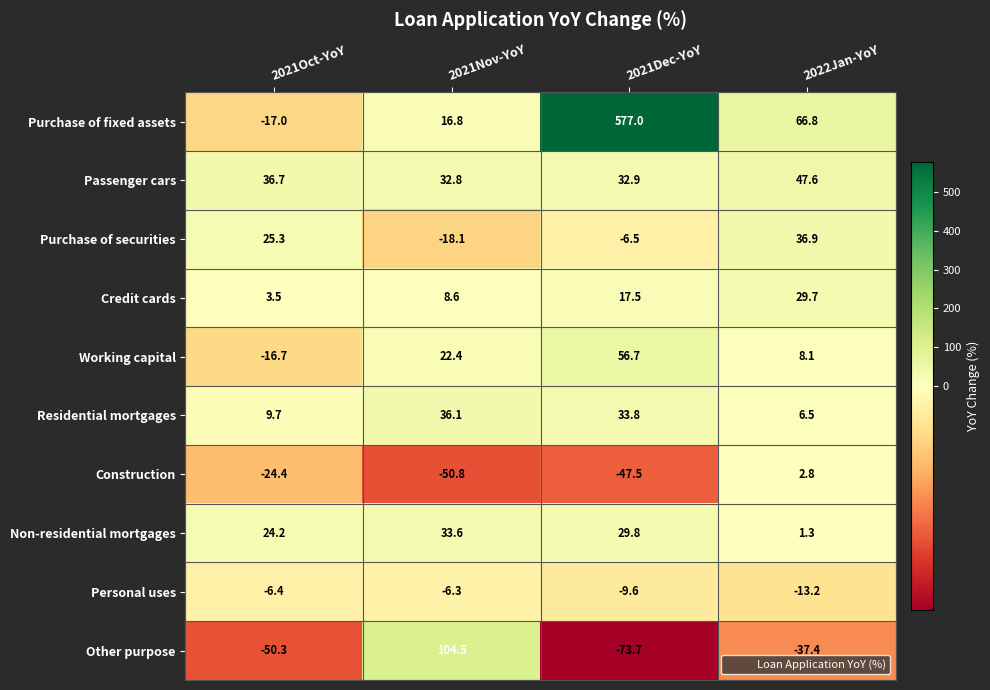

How many values in the Non-residential mortgages series exceed 29?

2